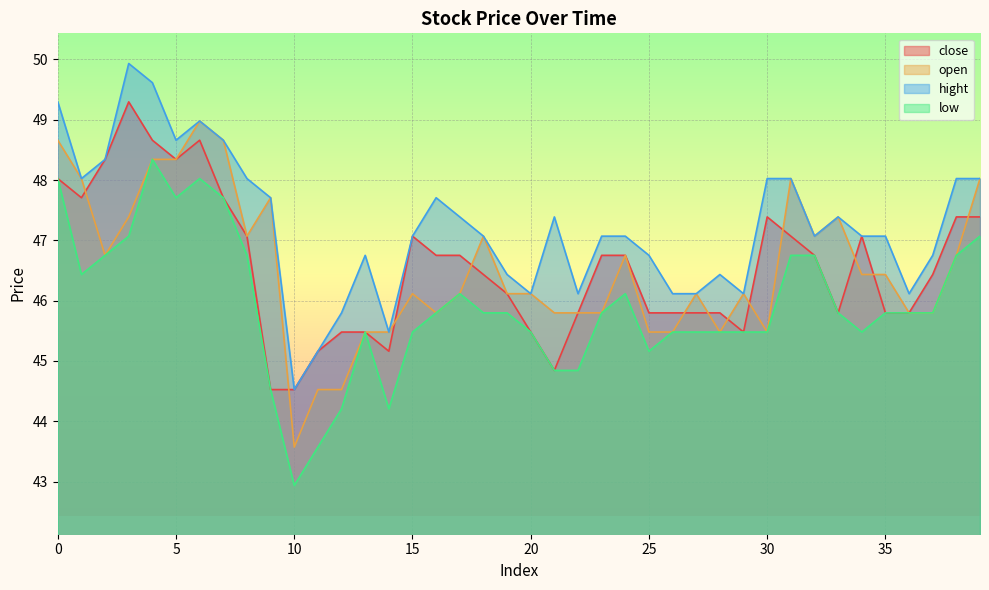

Which series has the widest spread of values?

low